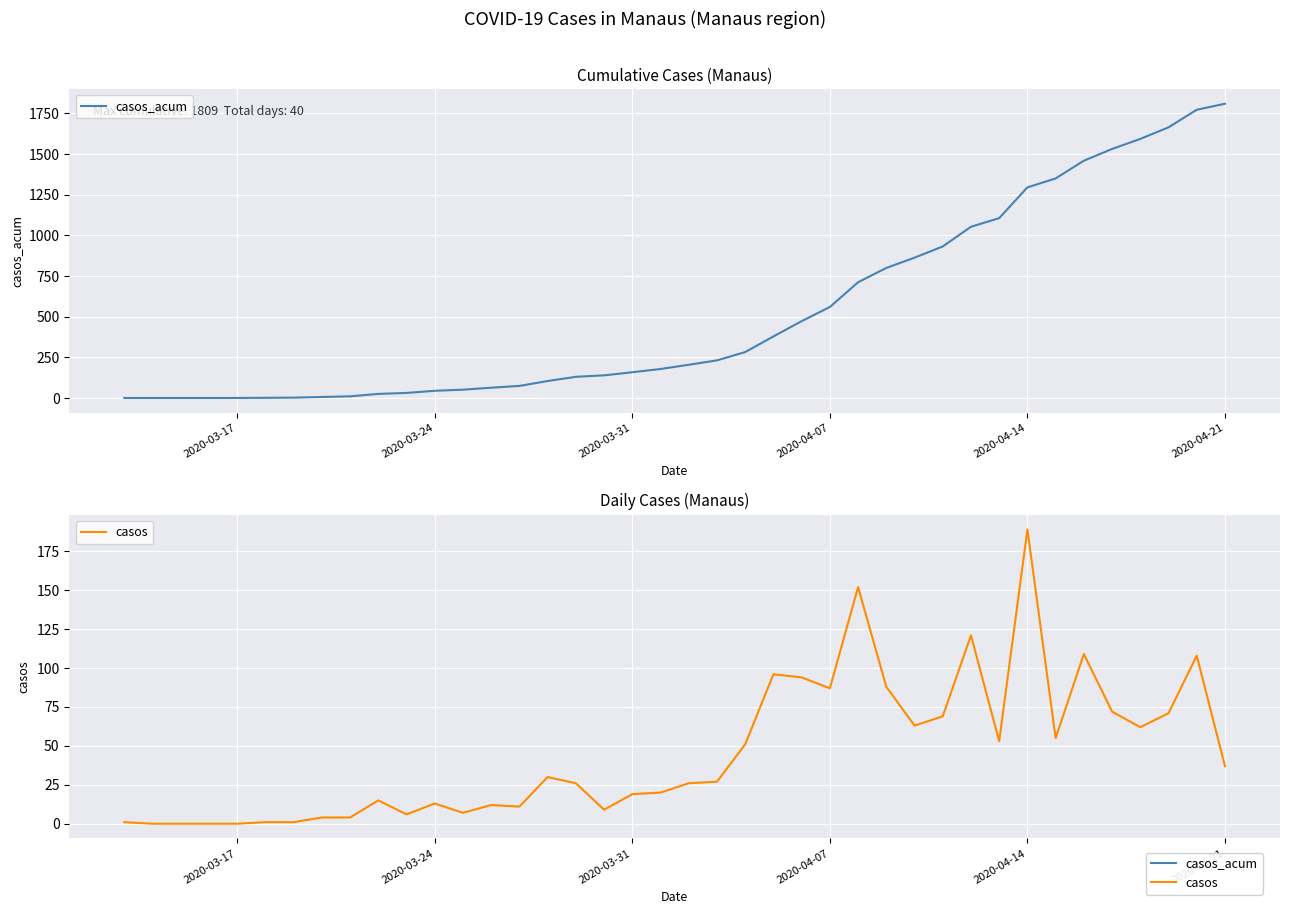

Which series has the widest spread of values?

casos_acum